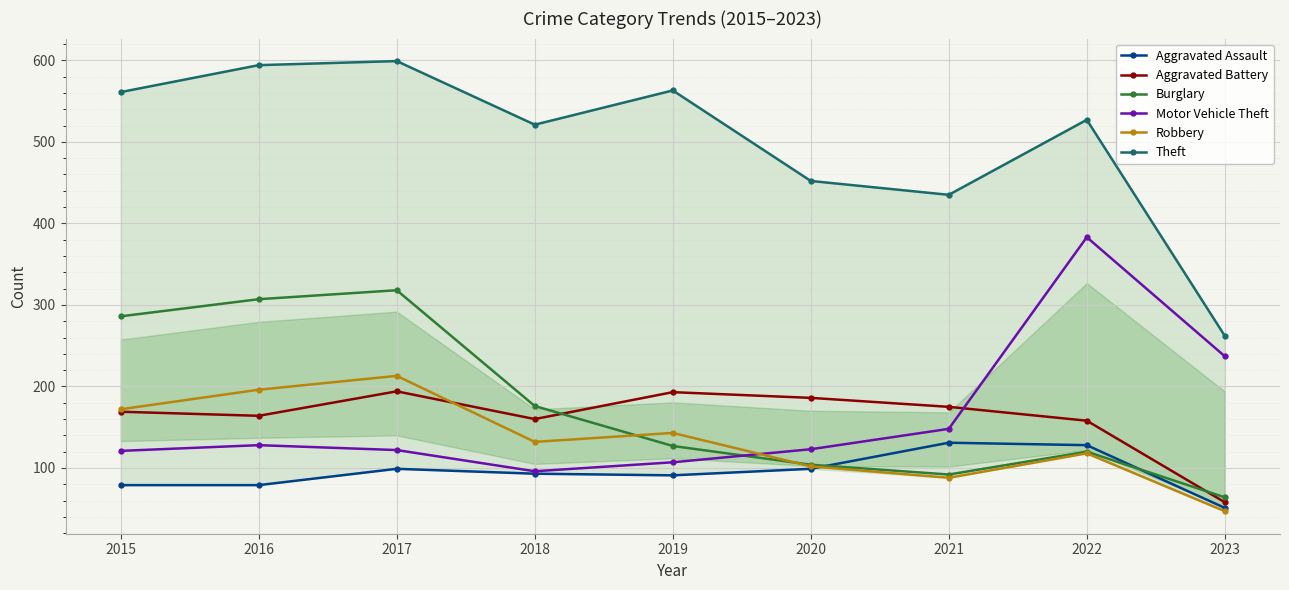

What is the lowest value of the Aggravated Assault series?

51